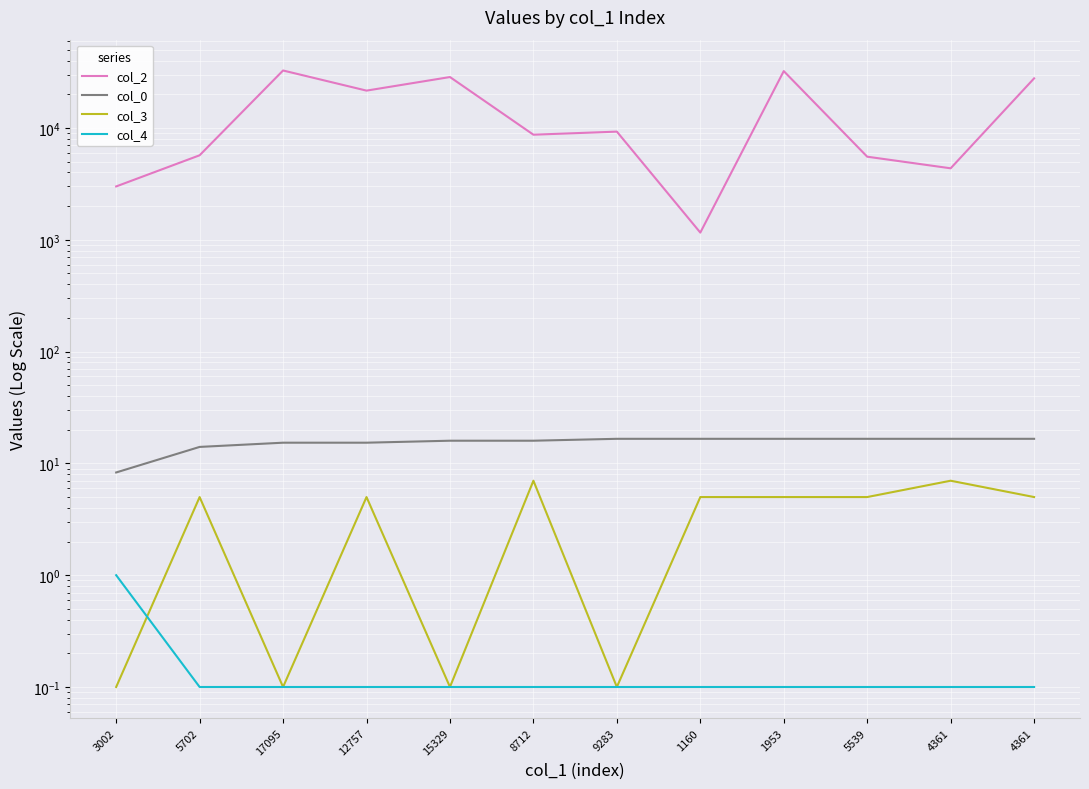

What is the label of the 9th point from the left?

1953